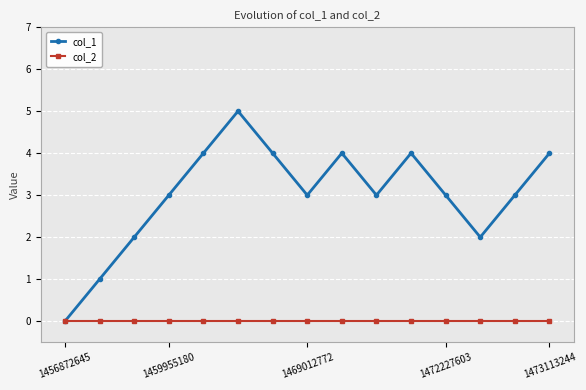

True or false: col_1 has more than 0 points higher than both neighbors.

True